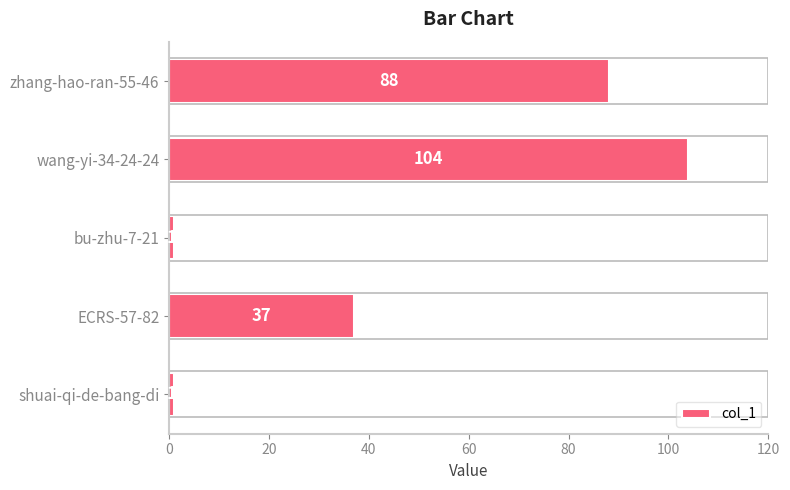

How many values are between 1 and 88?

4